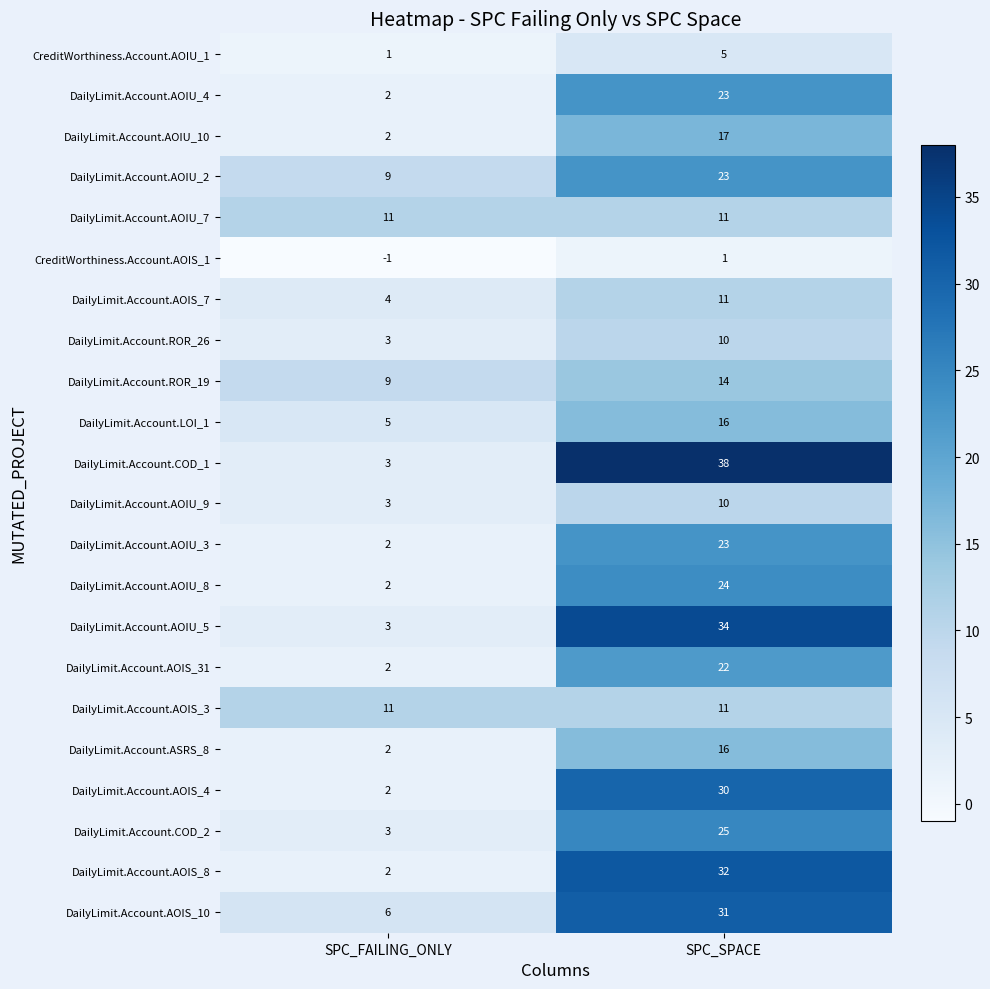

The DailyLimit.Account.AOIU_2 series shows 23 at SPC_SPACE. True or false?

True